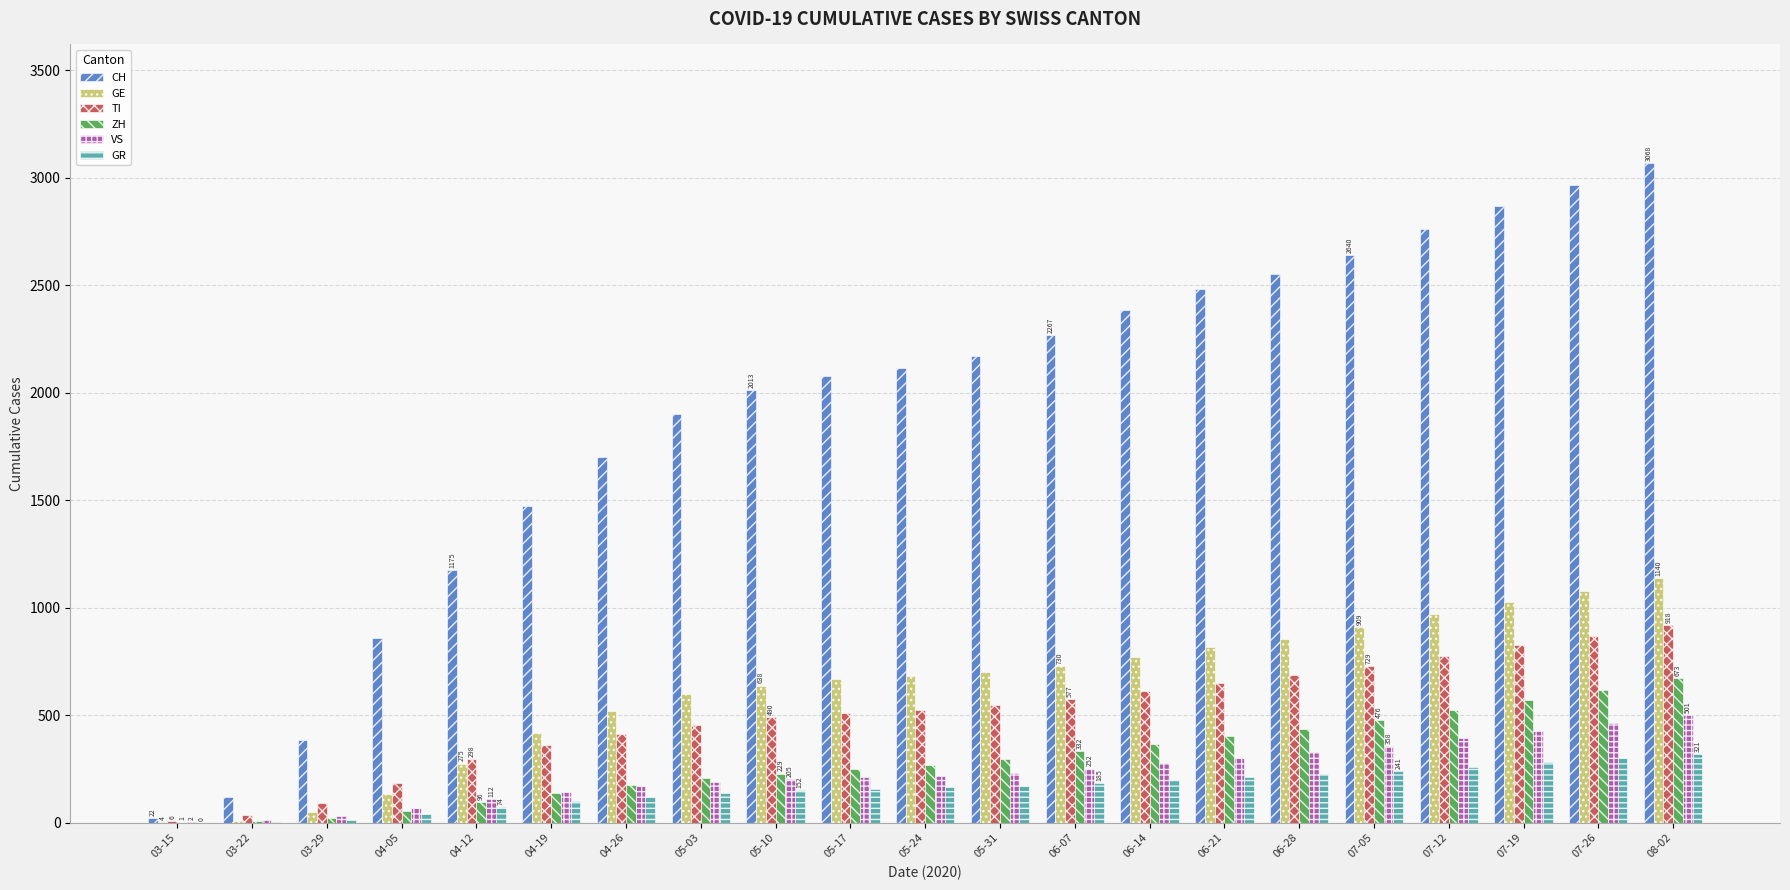

What is the greatest value displayed?

3068